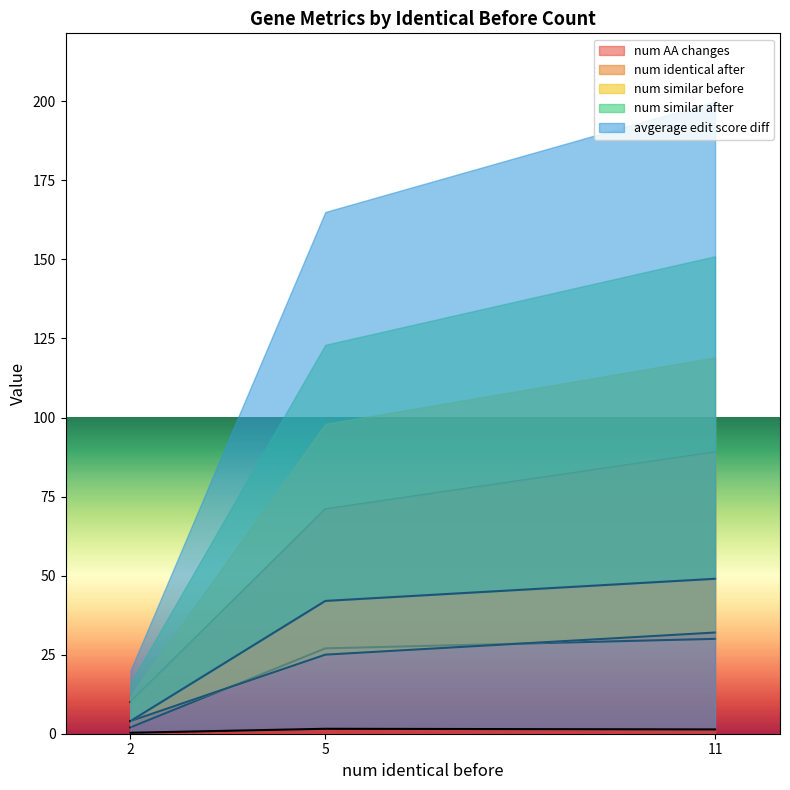

How many categories are shown in the chart?

3